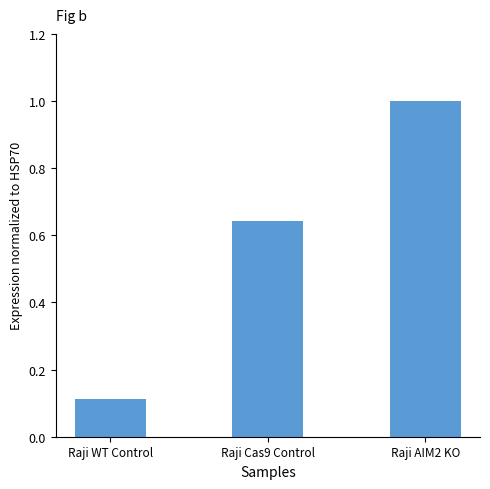

What is the label of the 3rd bar from the right?

Raji WT Control